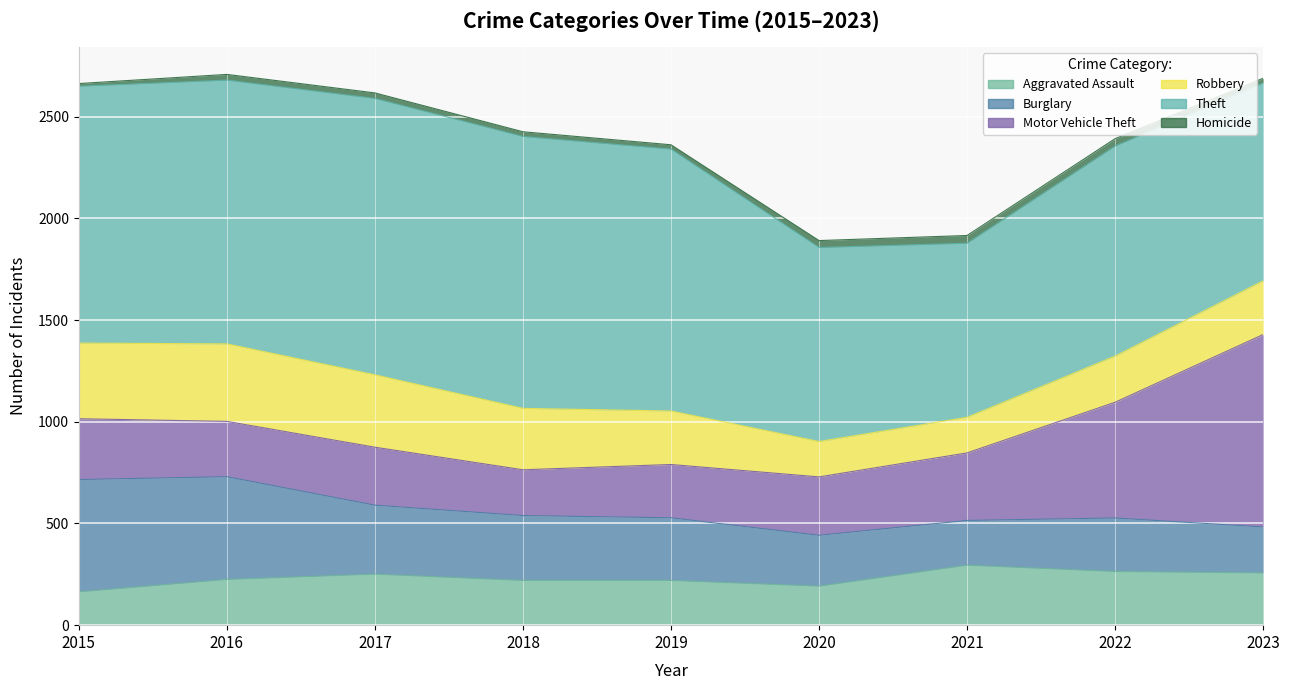

In Motor Vehicle Theft, how many points are lower than both neighbors (excluding endpoints)?

2